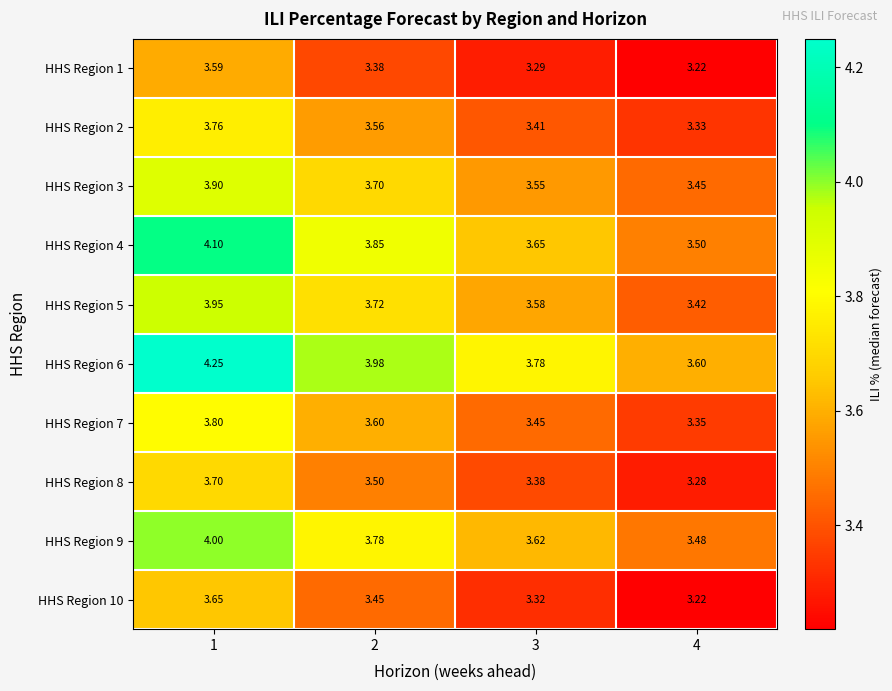

Is the value of HHS Region 8 at 4 greater than the value of HHS Region 6 at 3?

No